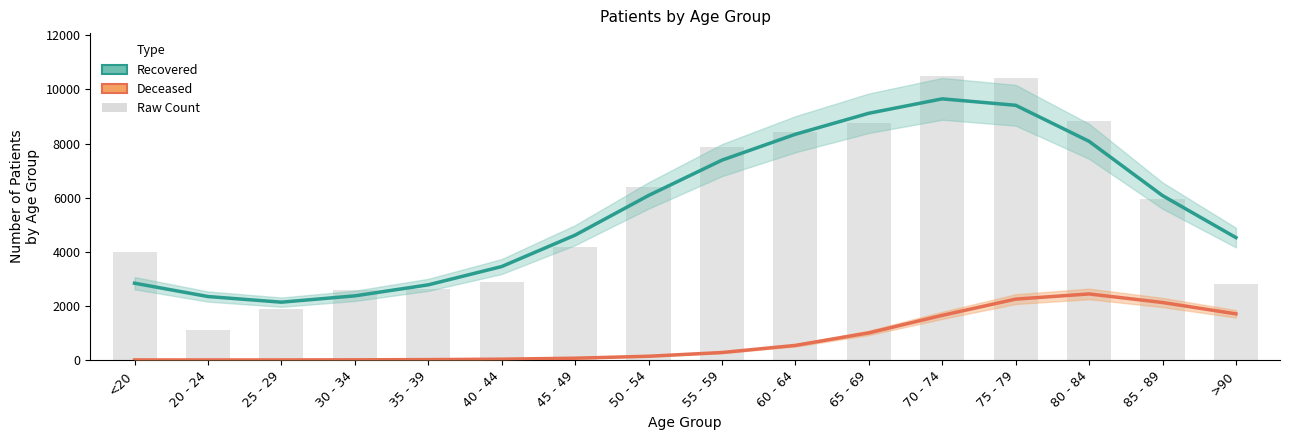

What is the difference between the maximum and minimum values in the Deceased (Estimate) series?

2439